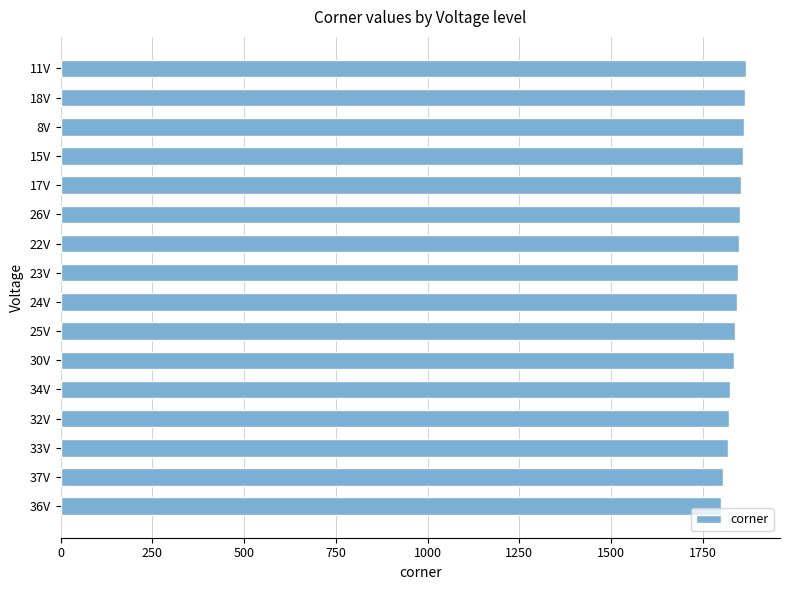

Is it true that the value at 11V is 1867?

True